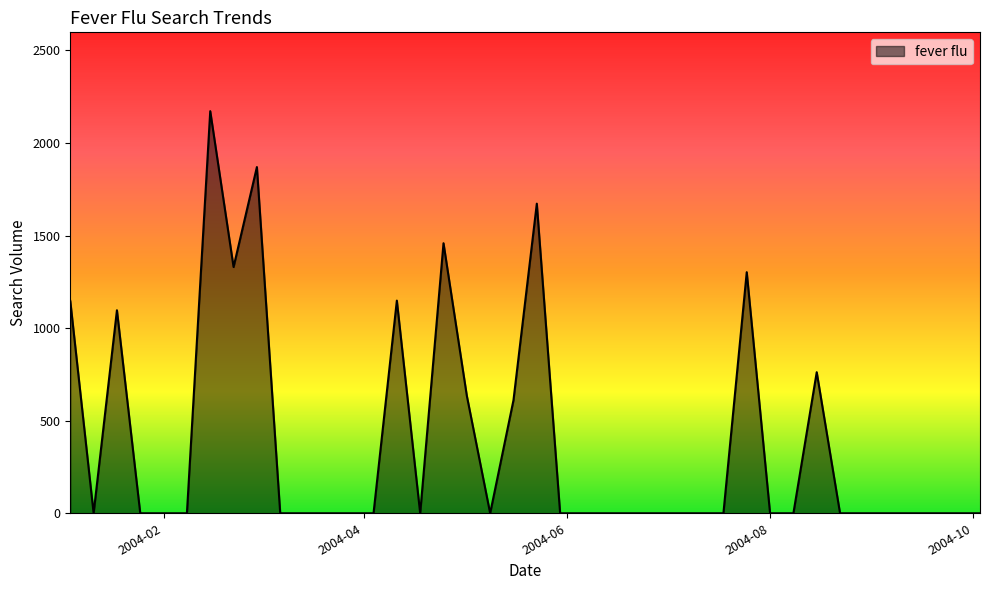

What is the maximum value shown in the chart?

2172.1